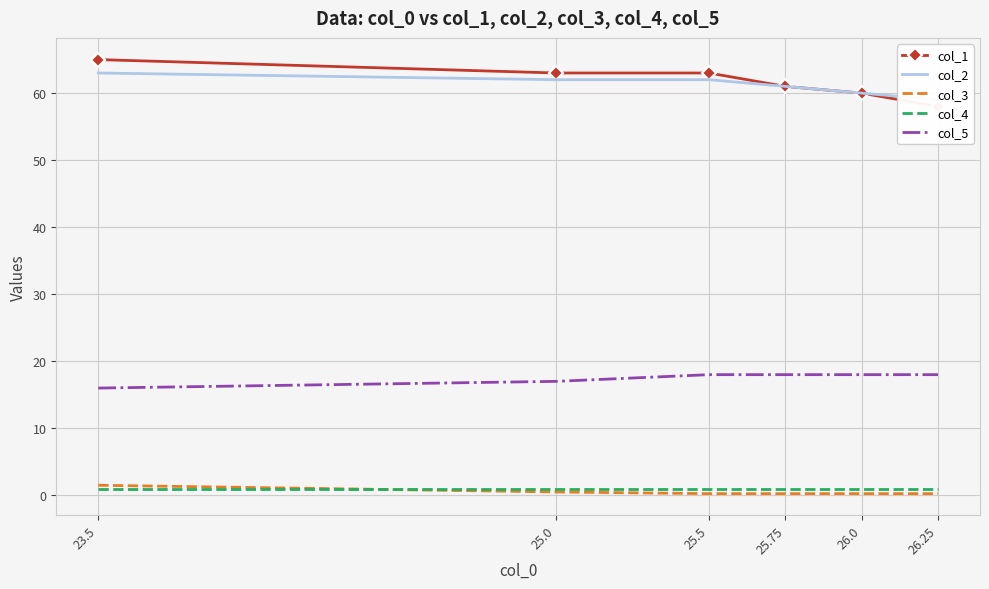

At which category does the chart reach its minimum across all series?

25.5